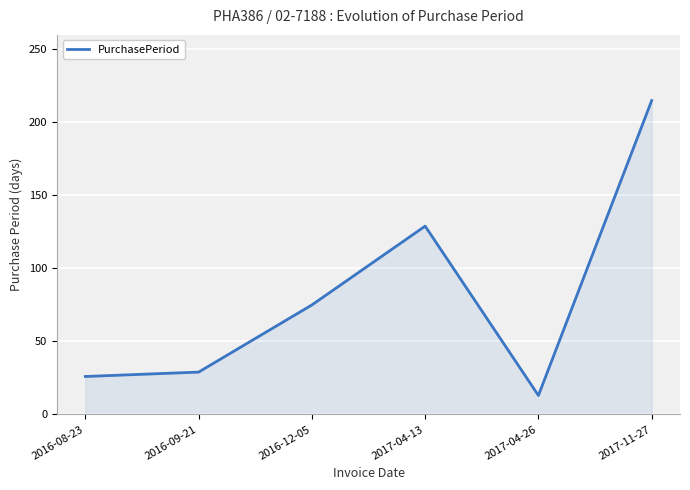

List the labels in order of value, smallest first.

2017-04-26, 2016-08-23, 2016-09-21, 2016-12-05, 2017-04-13, 2017-11-27